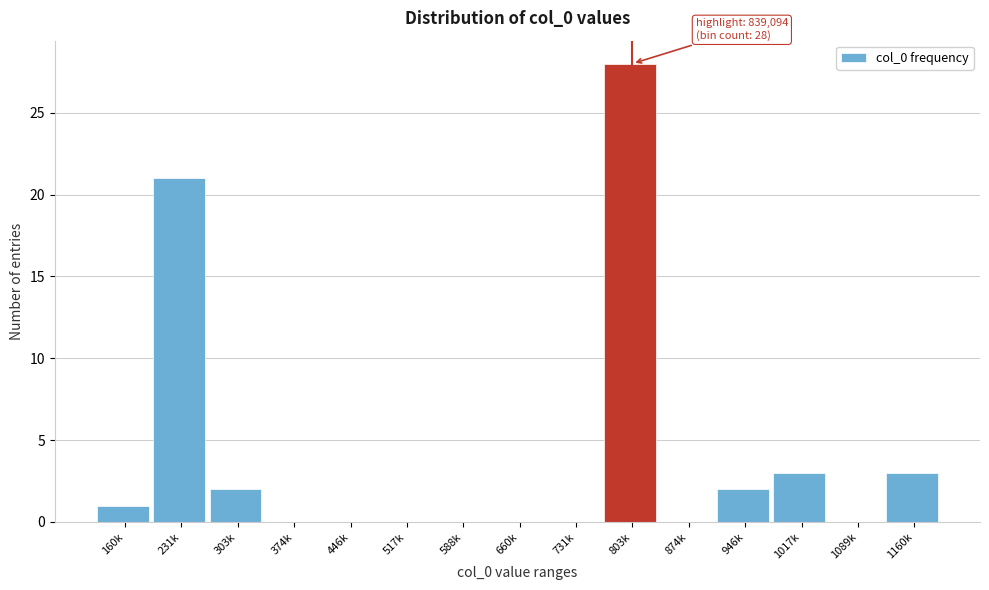

Reading left to right, transcribe all the data shown in this chart.

160k=1	231k=21	303k=2	374k=0	446k=0	517k=0	588k=0	660k=0	731k=0	803k=28	874k=0	946k=2	1017k=3	1089k=0	1160k=3